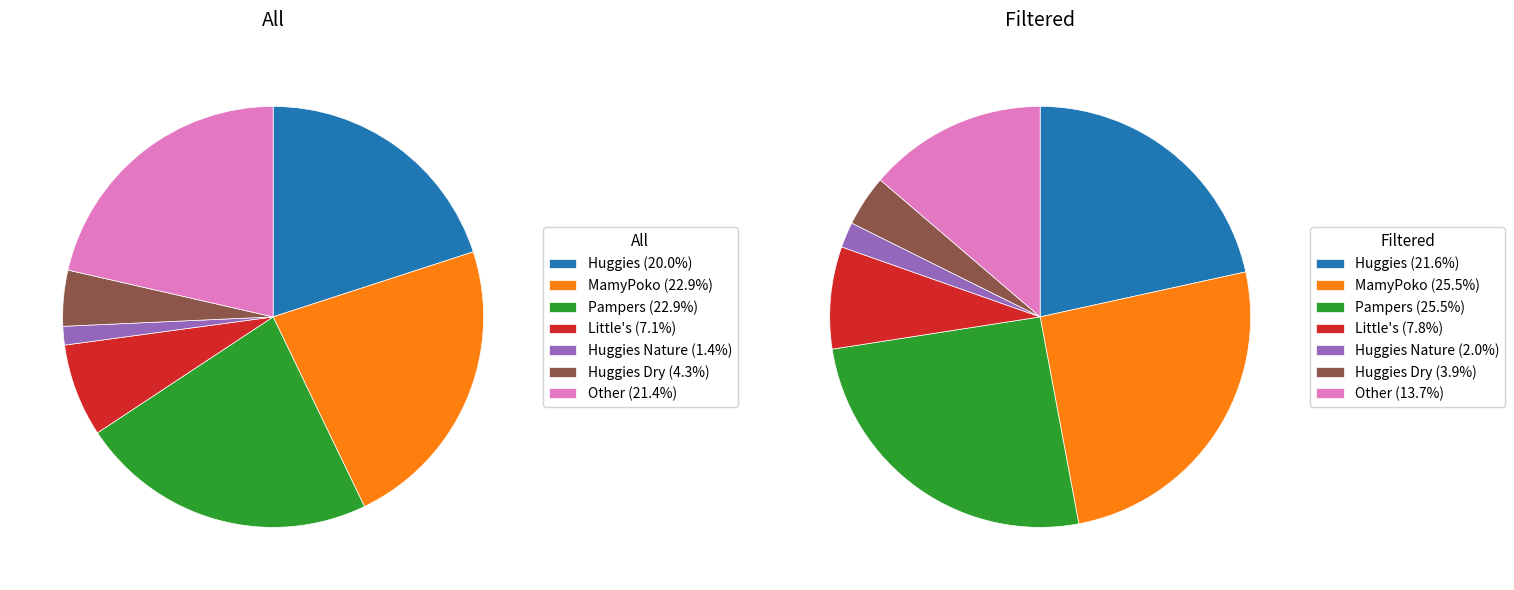

Do Little's and Huggies Dry together represent more than half of the pie?

No